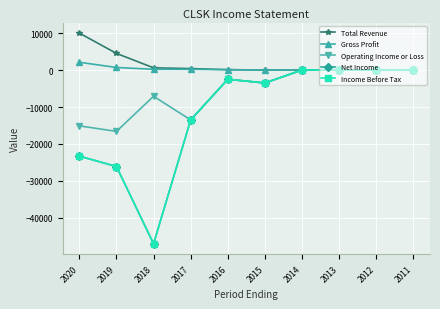

What is the sum of the Gross Profit values at 2013 and 2020?

2100